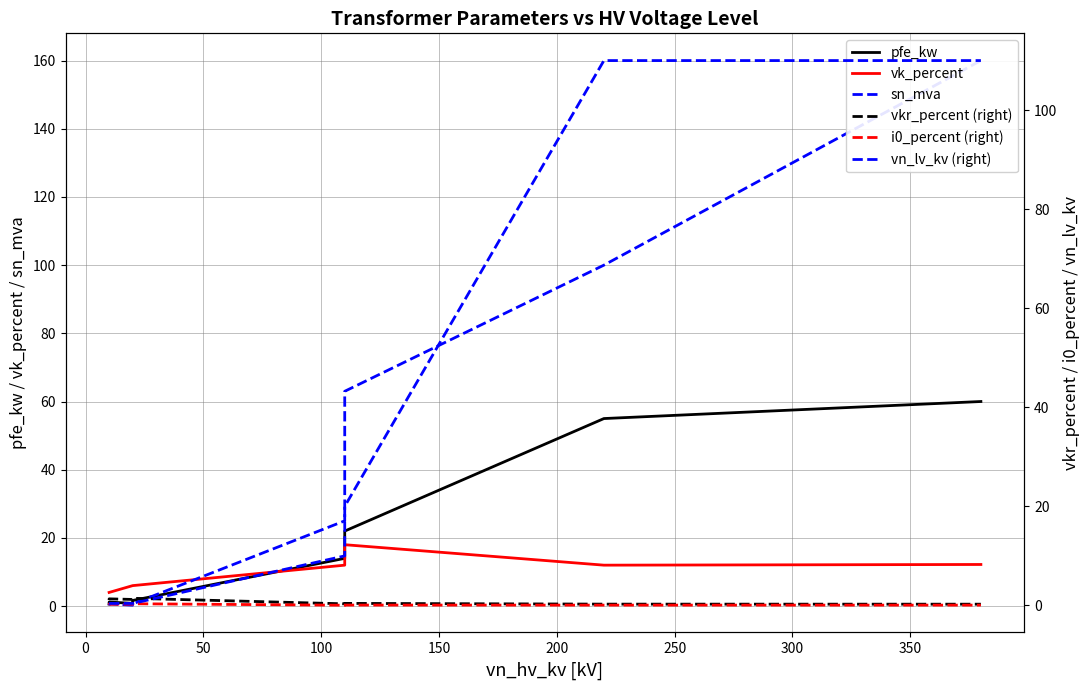

What are all the series names shown in the legend?

pfe_kw, vk_percent, sn_mva, vkr_percent (right), i0_percent (right), vn_lv_kv (right)